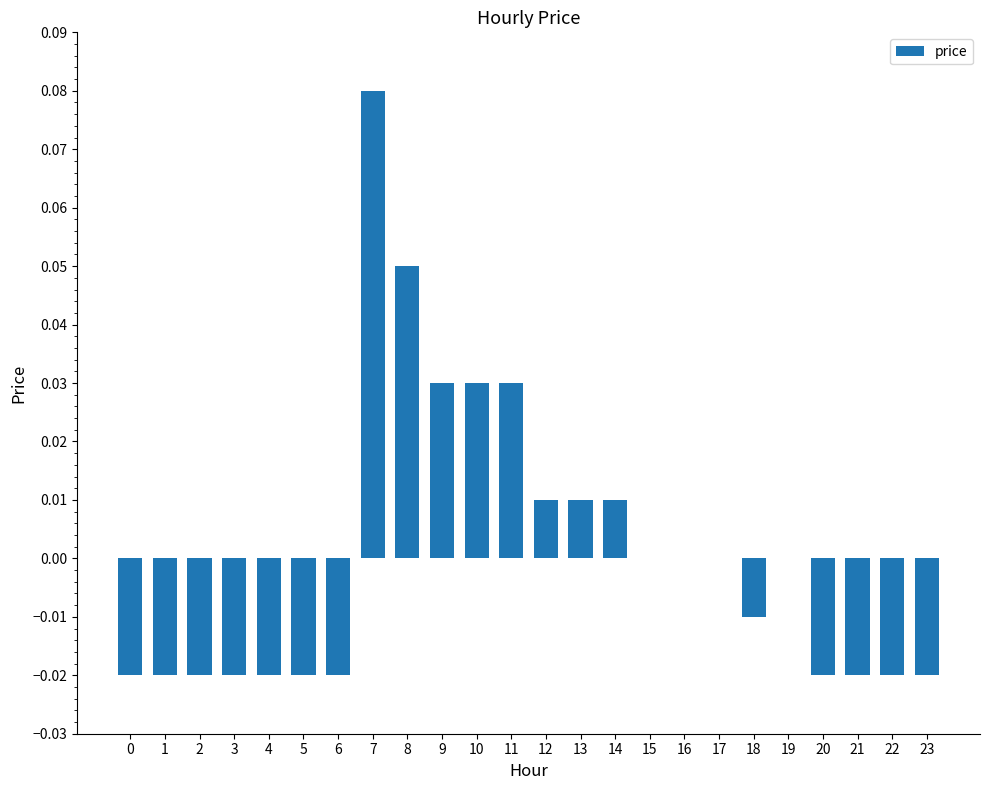

Which label corresponds to the largest value in the chart?

7